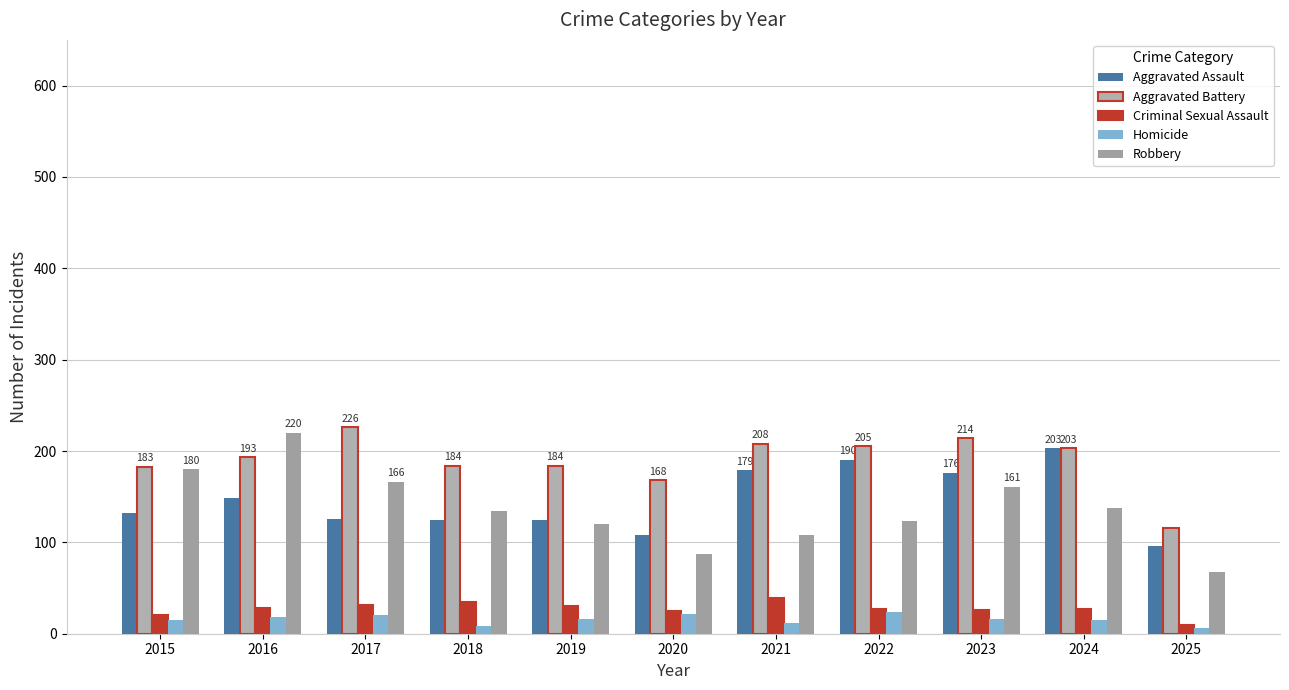

Reading left to right, list all the values displayed in this chart.

Aggravated Assault: 2015=132	2016=149	2017=126	2018=124	2019=124	2020=108	2021=179	2022=190	2023=176	2024=203	2025=96
Aggravated Battery: 2015=183	2016=193	2017=226	2018=184	2019=184	2020=168	2021=208	2022=205	2023=214	2024=203	2025=116
Criminal Sexual Assault: 2015=21	2016=28	2017=31	2018=35	2019=30	2020=25	2021=39	2022=27	2023=26	2024=27	2025=10
Homicide: 2015=15	2016=18	2017=20	2018=8	2019=16	2020=22	2021=12	2022=24	2023=16	2024=15	2025=6
Robbery: 2015=180	2016=220	2017=166	2018=134	2019=120	2020=87	2021=108	2022=123	2023=161	2024=138	2025=68